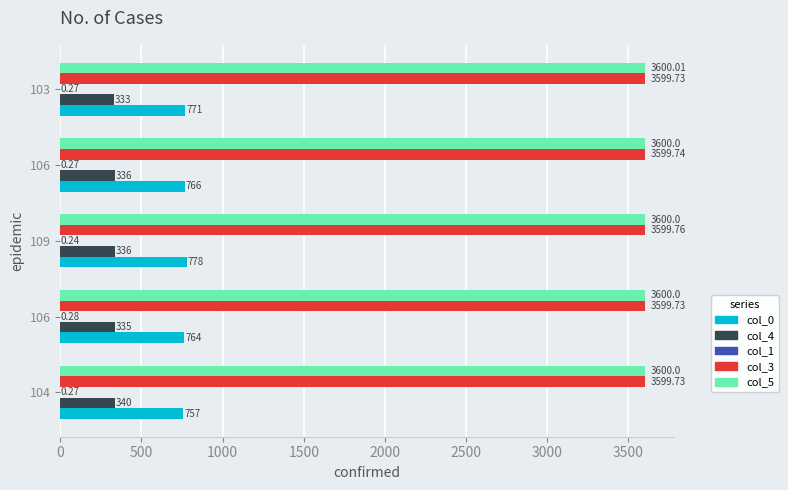

Rank the series by their maximum value, from highest to lowest.

col_5, col_3, col_0, col_4, col_1